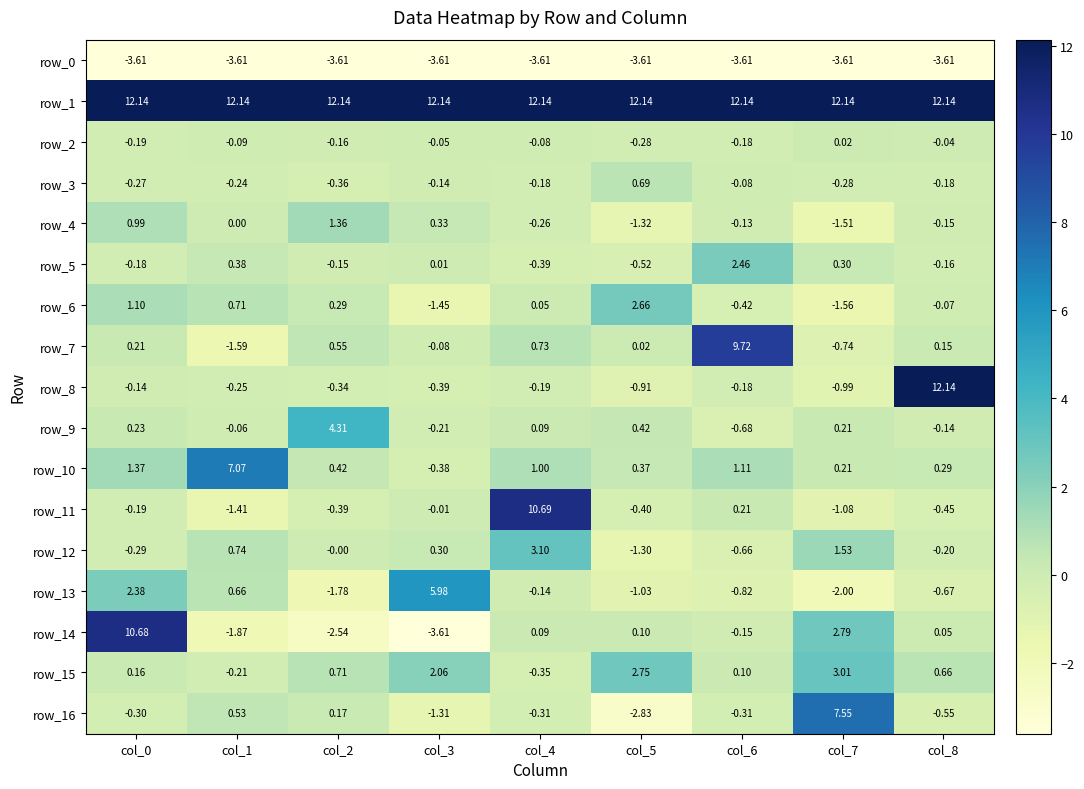

Is the value of row_15 at col_0 greater than the value of row_12 at col_3?

No